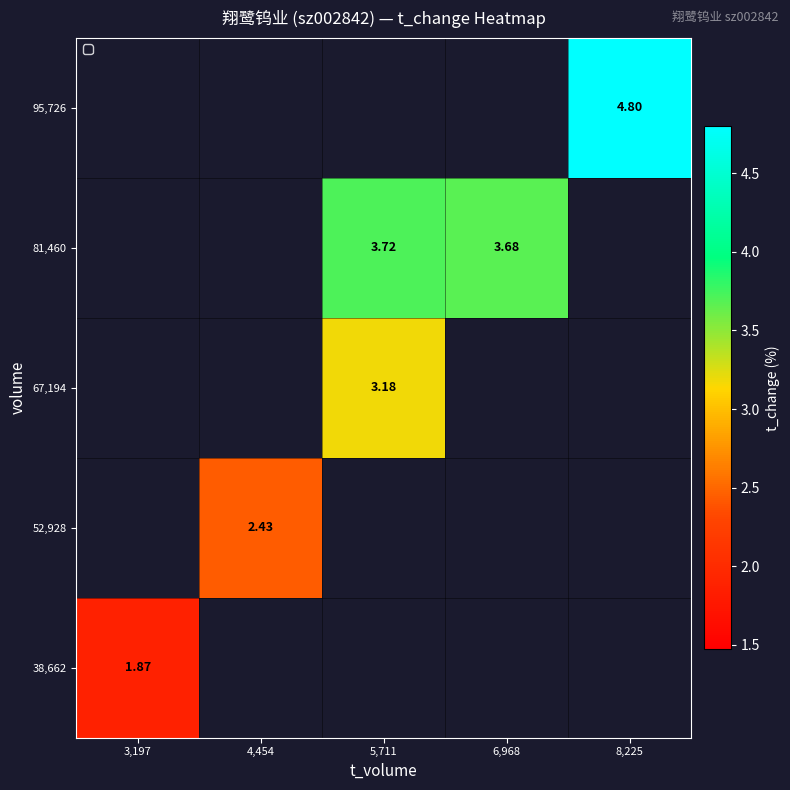

Is the value of 38,662 at 3,197 greater than the value of 52,928 at 4,454?

No